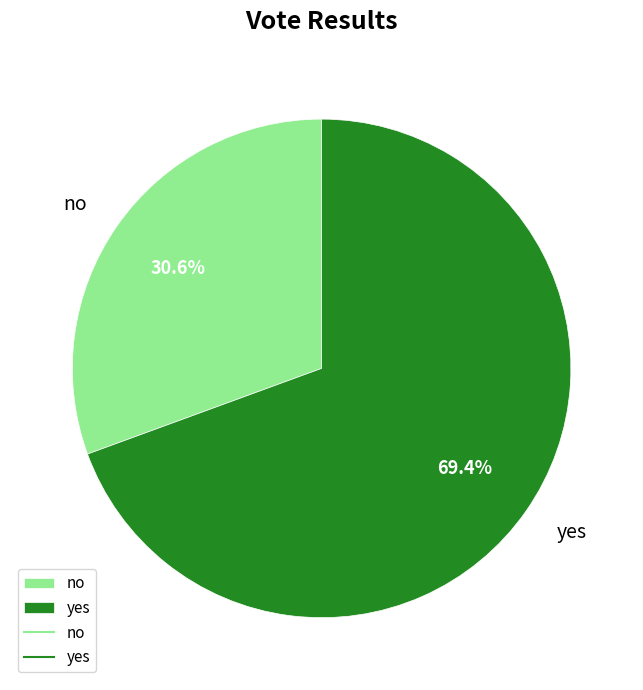

Approximately how many times larger is the value at no compared to yes?

0.4